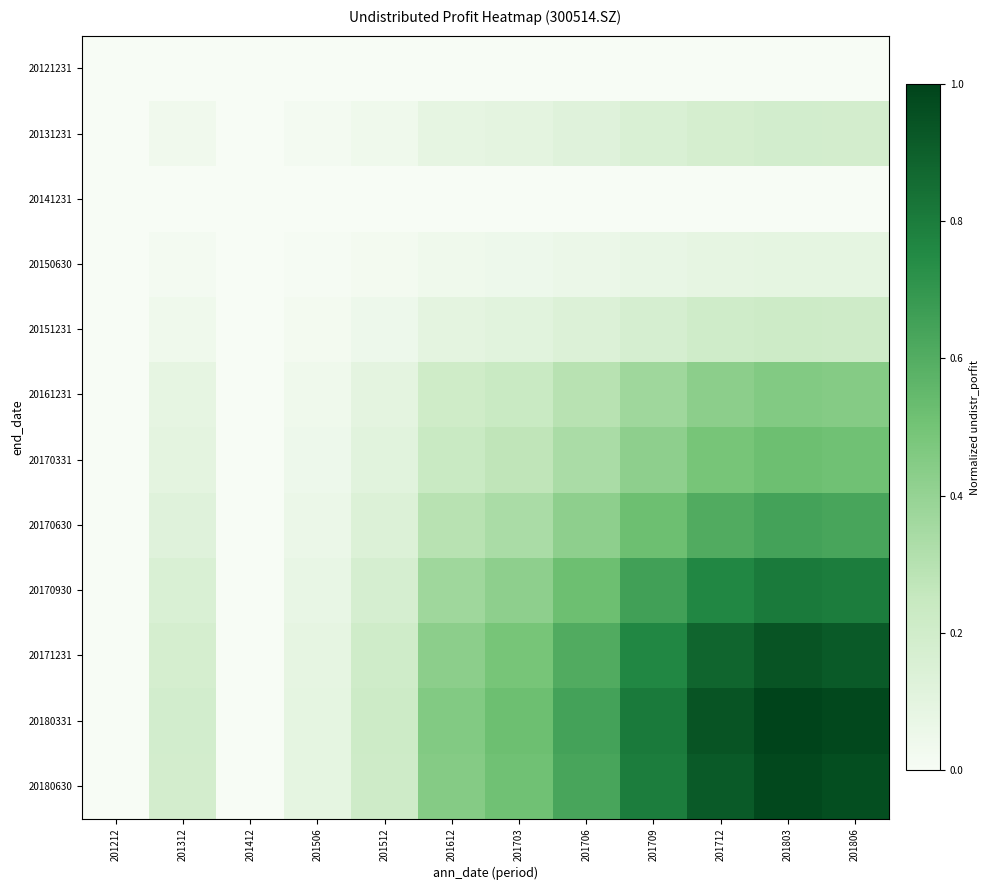

Reading left to right, extract all data points from this chart.

20121231: 201212=0.0	201312=0.0	201412=0.0	201506=0.0	201512=0.0	201612=0.0	201703=0.0	201706=0.0	201709=0.0	201712=0.0	201803=0.0	201806=0.0
20131231: 201212=0.0	201312=0.0	201412=0.0	201506=0.0	201512=0.0	201612=0.1	201703=0.1	201706=0.1	201709=0.2	201712=0.2	201803=0.2	201806=0.2
20141231: 201212=0.0	201312=0.0	201412=0.0	201506=0.0	201512=0.0	201612=0.0	201703=0.0	201706=0.0	201709=0.0	201712=0.0	201803=0.0	201806=0.0
20150630: 201212=0.0	201312=0.0	201412=0.0	201506=0.0	201512=0.0	201612=0.0	201703=0.0	201706=0.1	201709=0.1	201712=0.1	201803=0.1	201806=0.1
20151231: 201212=0.0	201312=0.0	201412=0.0	201506=0.0	201512=0.0	201612=0.1	201703=0.1	201706=0.1	201709=0.2	201712=0.2	201803=0.2	201806=0.2
20161231: 201212=0.0	201312=0.1	201412=0.0	201506=0.0	201512=0.1	201612=0.2	201703=0.2	201706=0.3	201709=0.4	201712=0.4	201803=0.5	201806=0.4
20170331: 201212=0.0	201312=0.1	201412=0.0	201506=0.0	201512=0.1	201612=0.2	201703=0.3	201706=0.3	201709=0.4	201712=0.5	201803=0.5	201806=0.5
20170630: 201212=0.0	201312=0.1	201412=0.0	201506=0.1	201512=0.1	201612=0.3	201703=0.3	201706=0.4	201709=0.5	201712=0.6	201803=0.6	201806=0.6
20170930: 201212=0.0	201312=0.2	201412=0.0	201506=0.1	201512=0.2	201612=0.4	201703=0.4	201706=0.5	201709=0.7	201712=0.8	201803=0.8	201806=0.8
20171231: 201212=0.0	201312=0.2	201412=0.0	201506=0.1	201512=0.2	201612=0.4	201703=0.5	201706=0.6	201709=0.8	201712=0.9	201803=0.9	201806=0.9
20180331: 201212=0.0	201312=0.2	201412=0.0	201506=0.1	201512=0.2	201612=0.5	201703=0.5	201706=0.6	201709=0.8	201712=0.9	201803=1.0	201806=1.0
20180630: 201212=0.0	201312=0.2	201412=0.0	201506=0.1	201512=0.2	201612=0.4	201703=0.5	201706=0.6	201709=0.8	201712=0.9	201803=1.0	201806=1.0